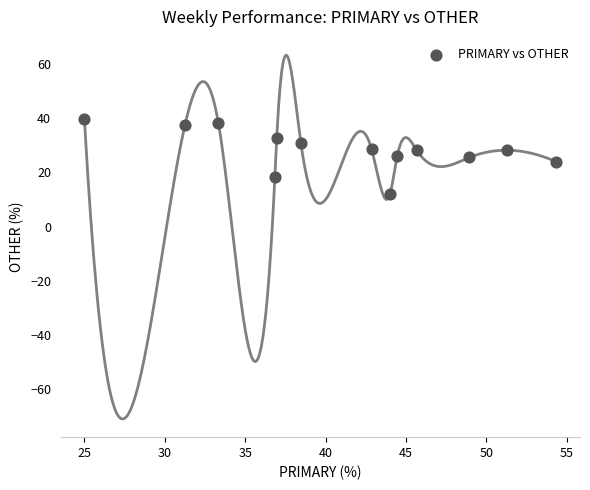

What is the range of X values (max minus min)?

29.3